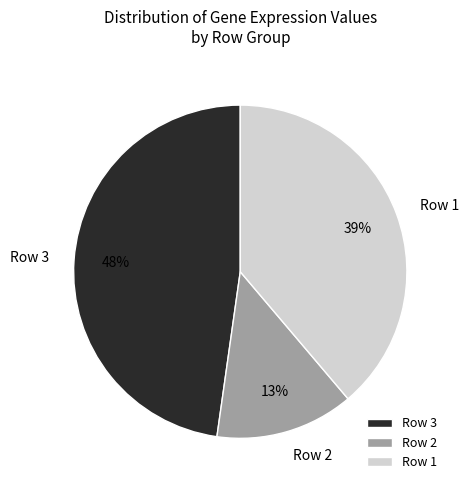

To the nearest percent, what is the average slice percentage?

33%